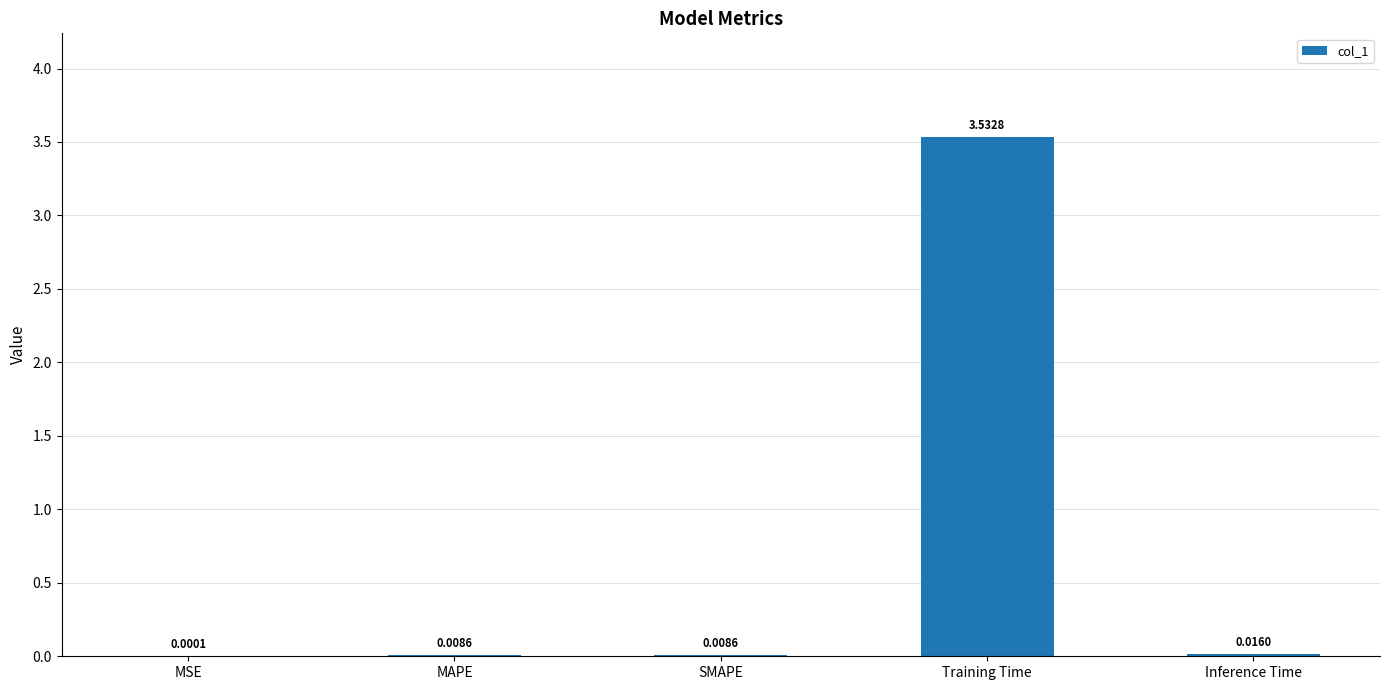

Which label corresponds to the largest value in the chart?

Training Time